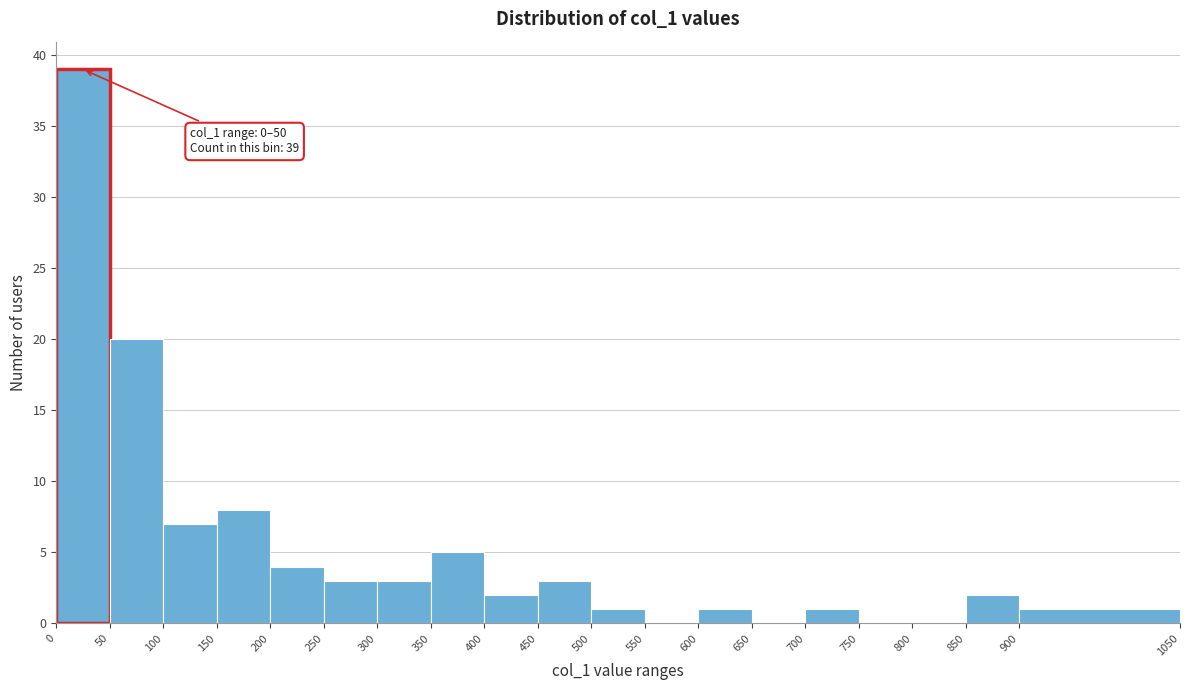

Which range on the x-axis has the tallest bar?

0 to 50